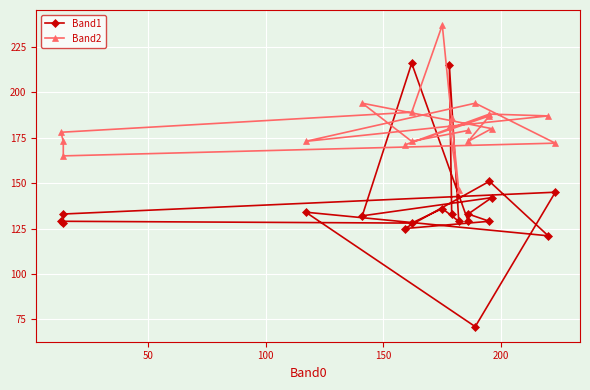

True or false: Band1 has more than 2 interior local peaks.

True